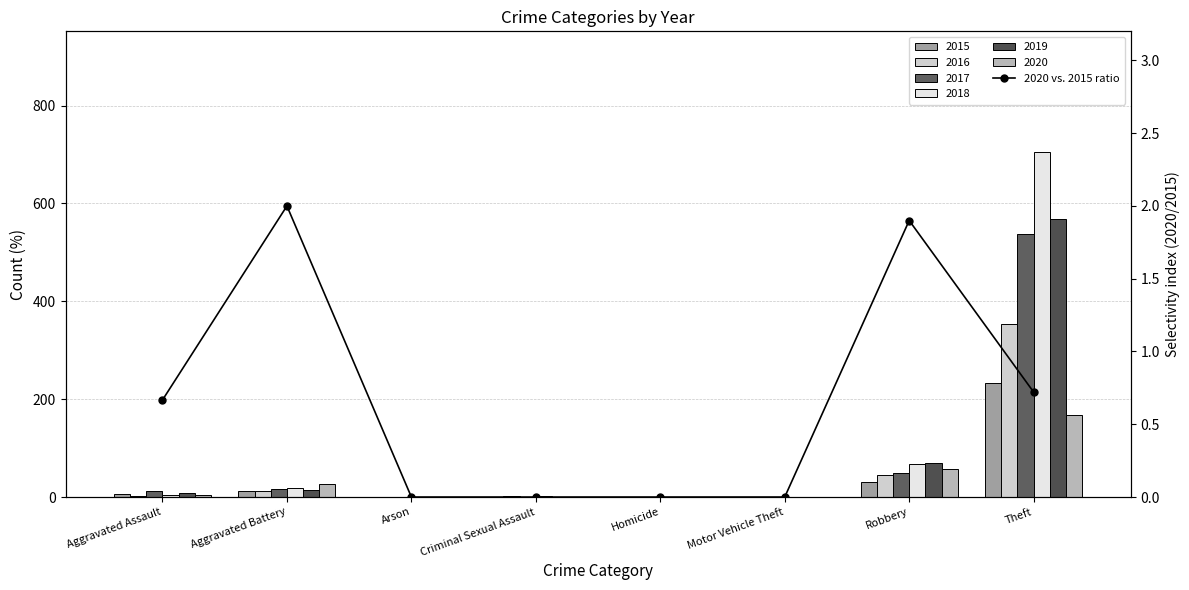

How many positive values are there?

4